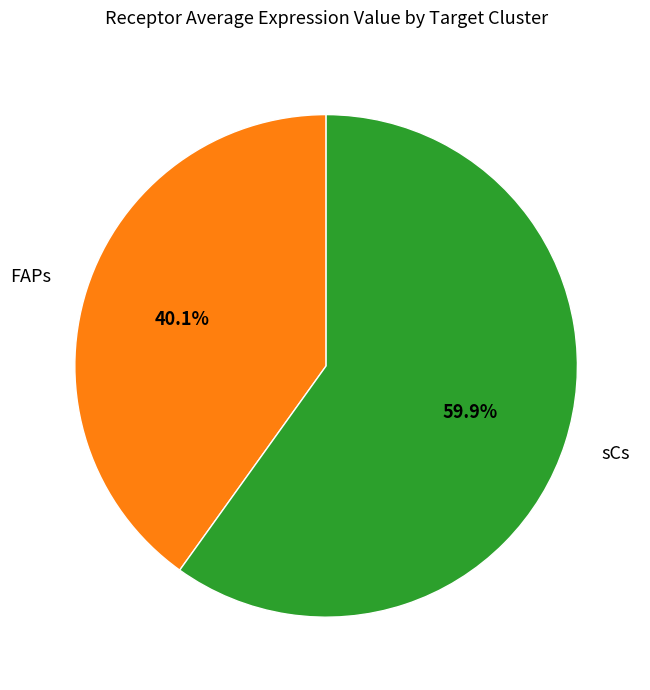

True or false: sCs accounts for 67% of the total.

False